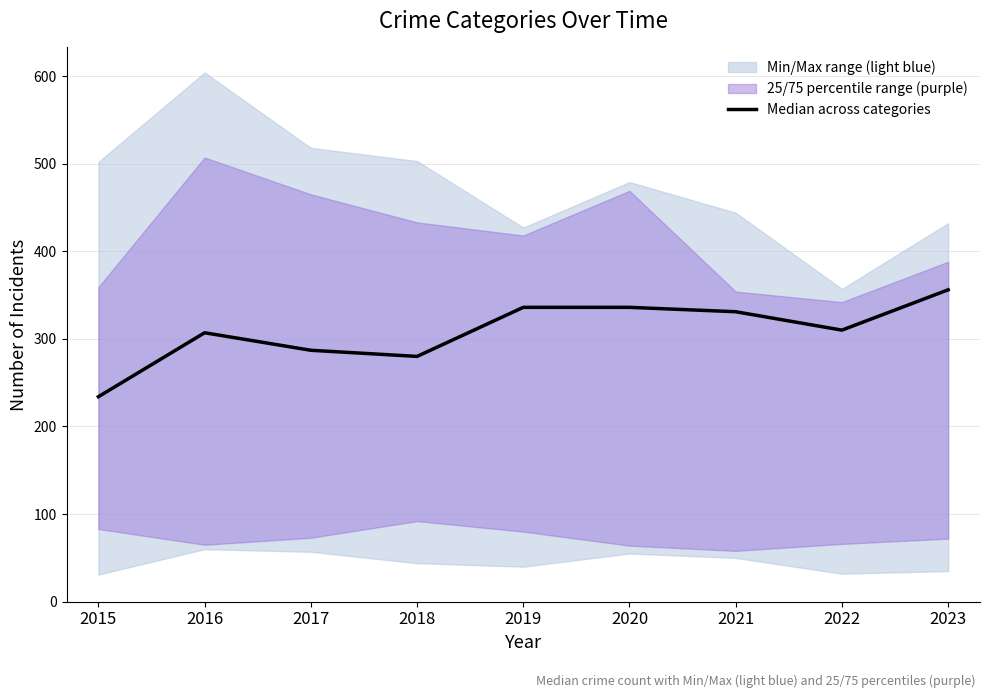

What is the ratio of the value at 2016 to the value at 2015?

1.3